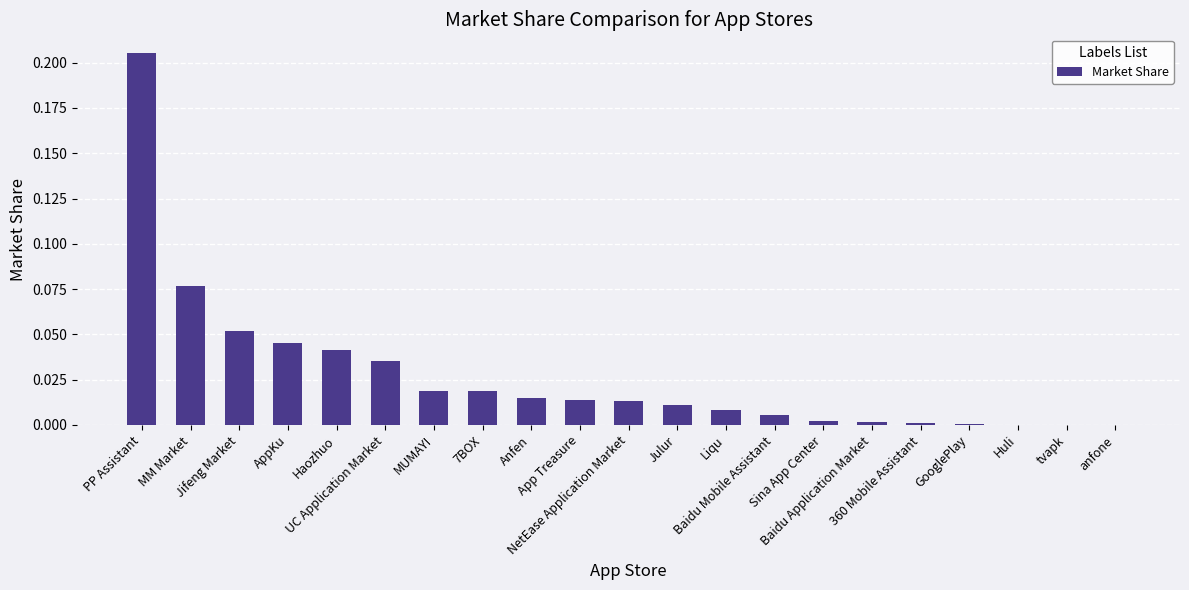

What is the sum of all values?

0.6